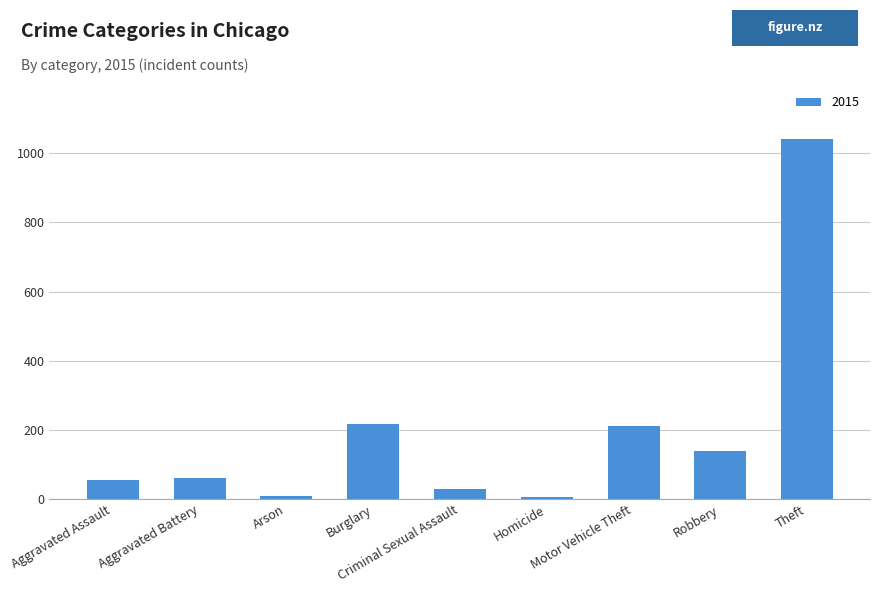

What is the greatest value displayed?

1041